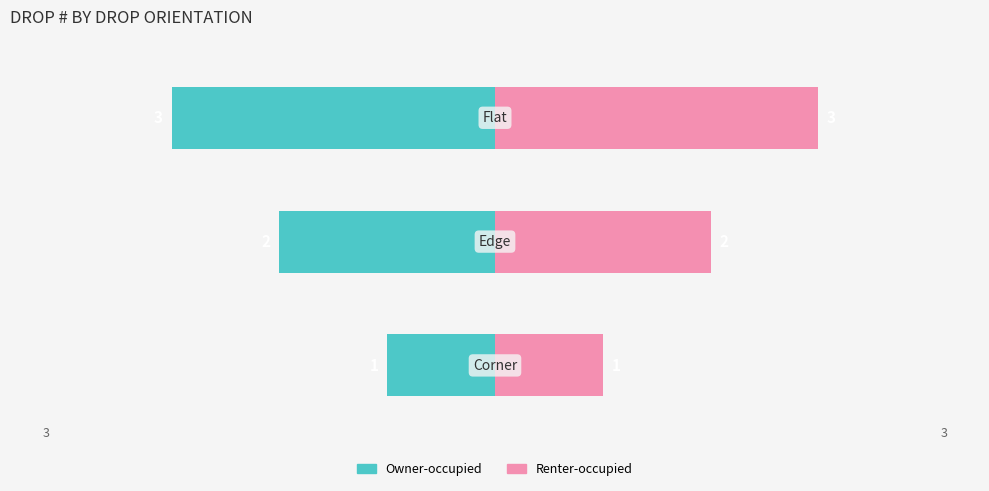

The value of Renter-occupied at 2 is 4. True or false?

False